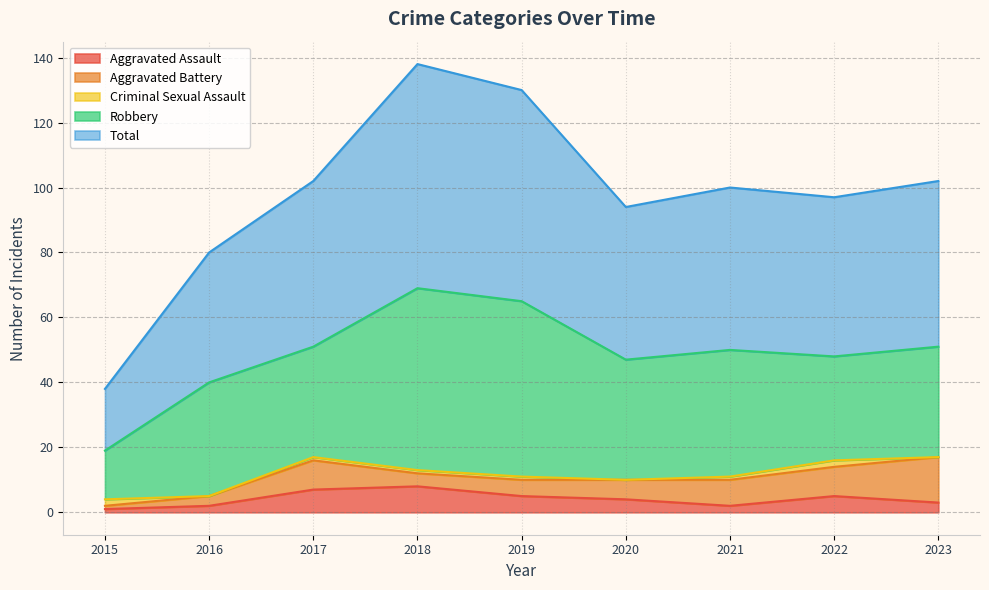

What is the difference between the Robbery values at 2020 and 2016?

2